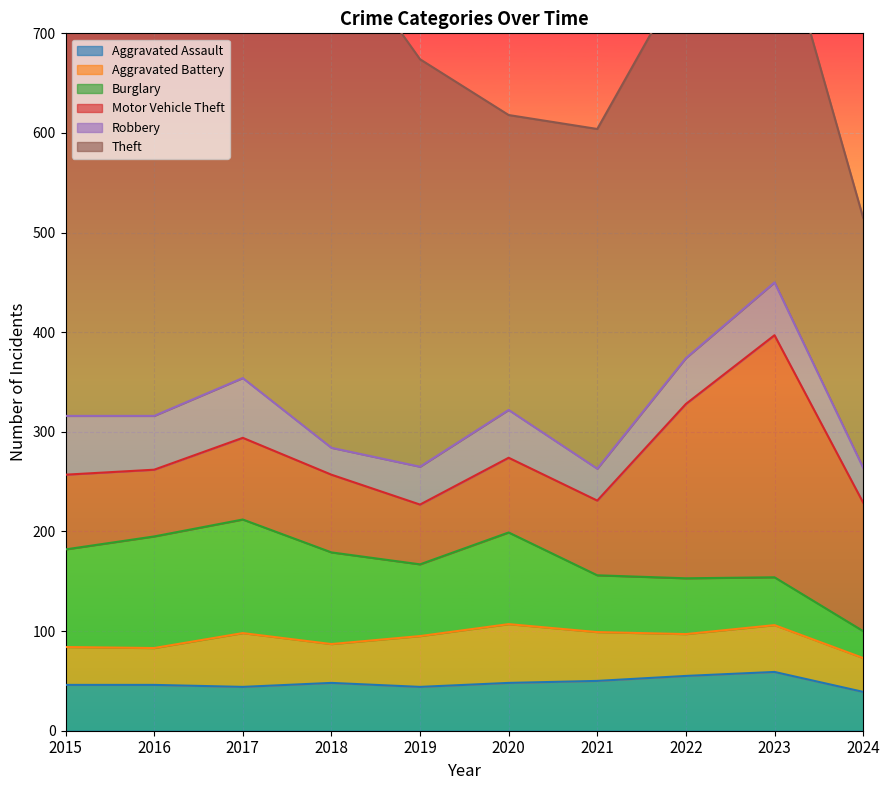

Which series has the largest total across all categories?

Theft